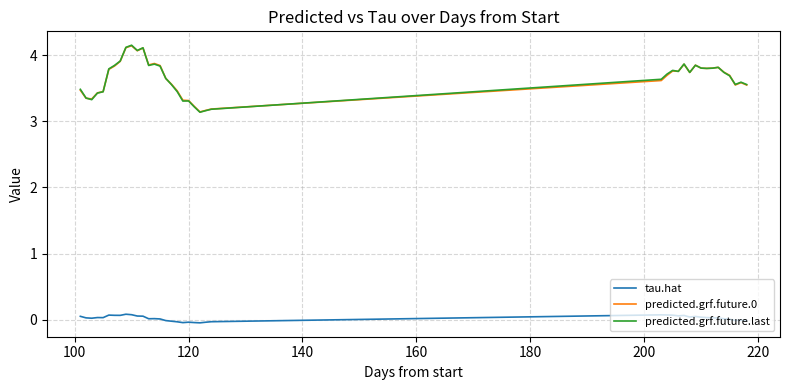

True or false: predicted.grf.future.last and tau.hat intersect in this chart.

False